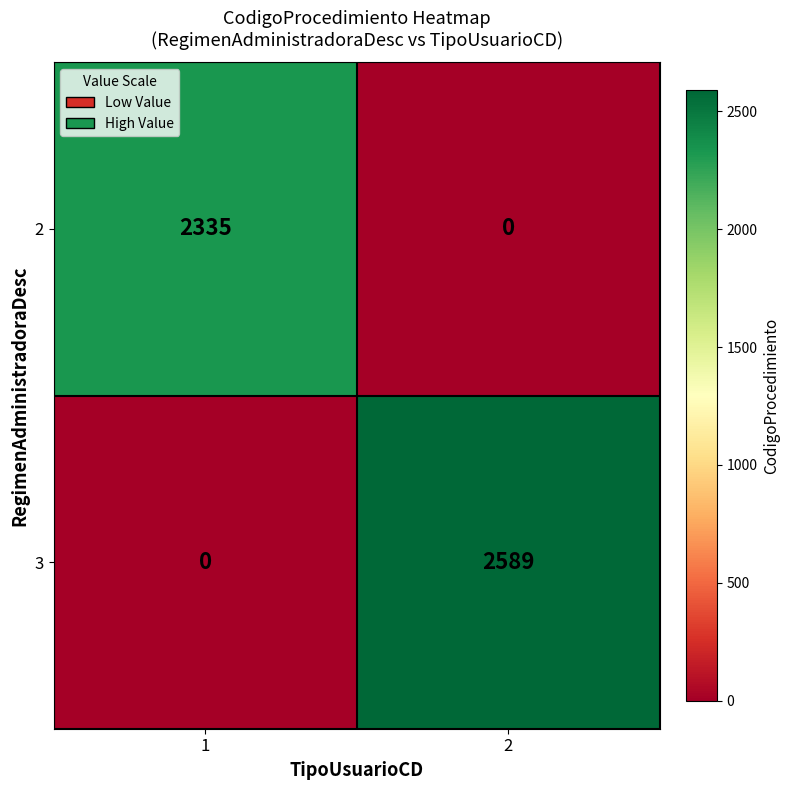

What is the highest value of the 2 series?

2335